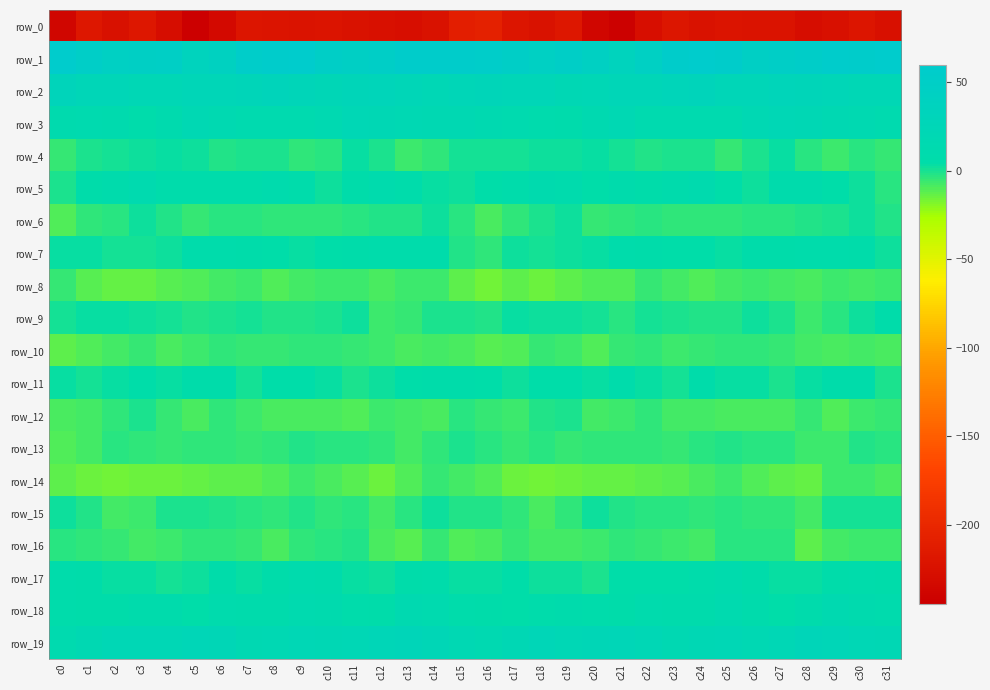

How many values in row_9 are below zero?

16